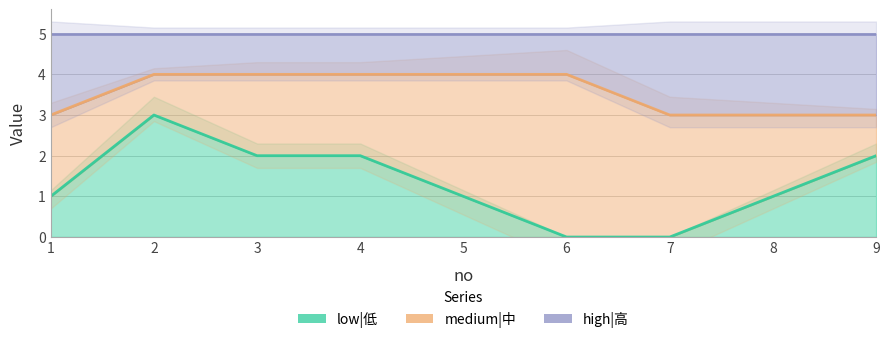

The low|低 series shows -2 at 7. True or false?

False